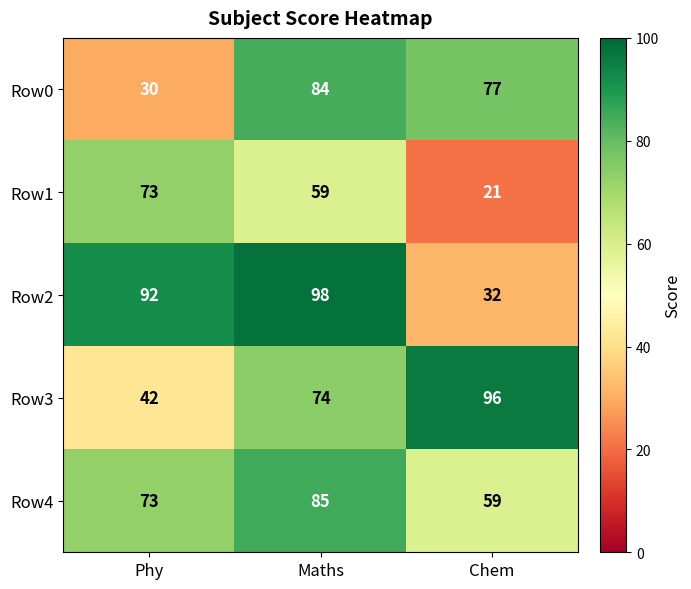

Is it true that Row0 equals 52 at Phy?

False